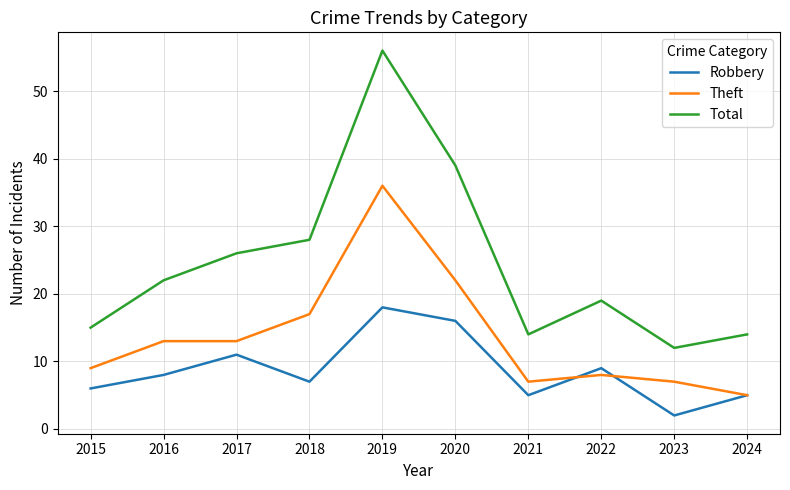

What is the maximum value for Theft?

36